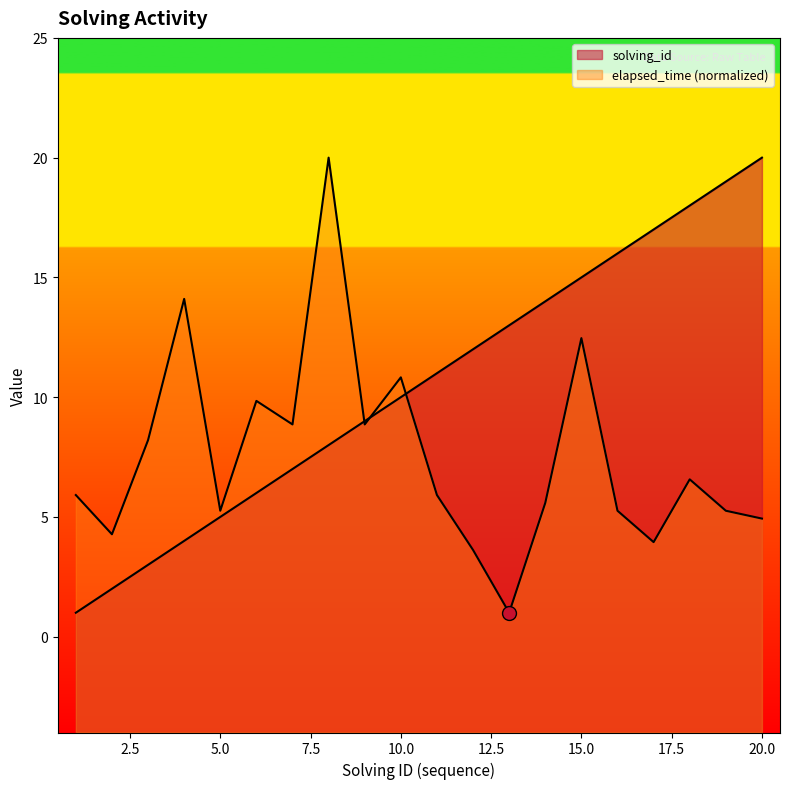

Does the chart have visible grid lines?

No